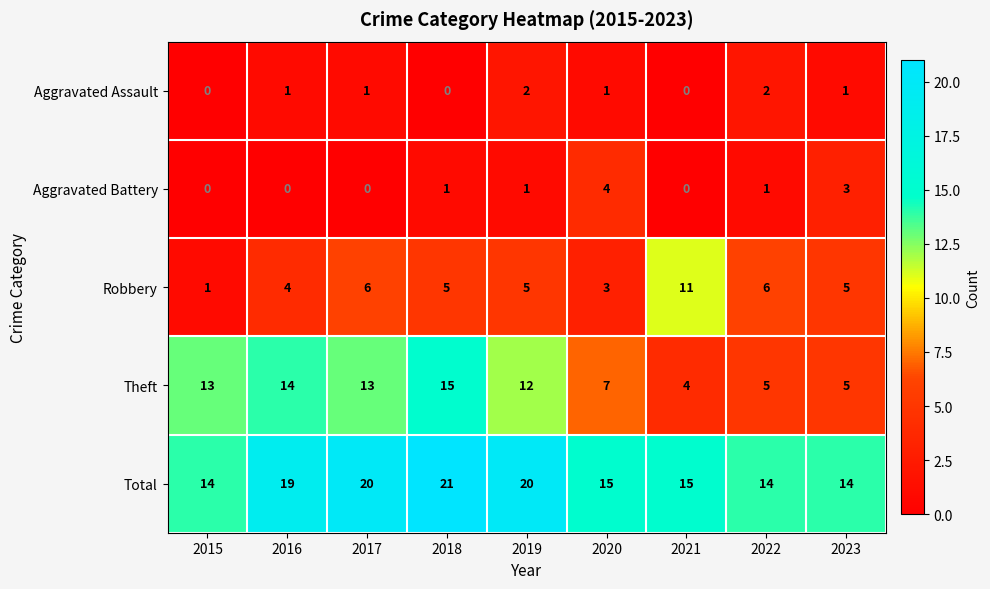

Which category has the highest value in the Total series?

2018